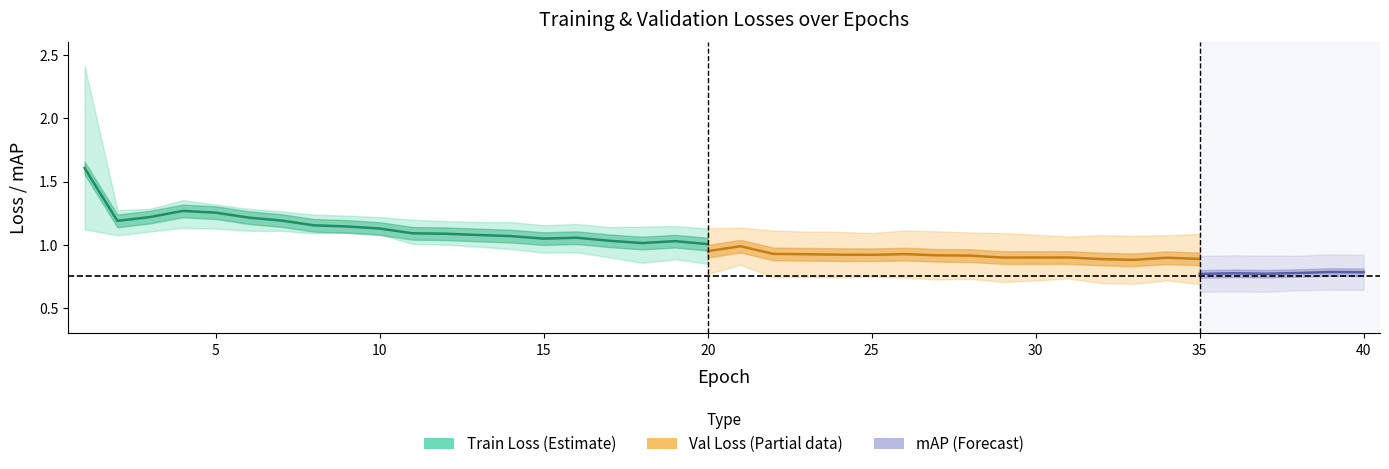

Which has a higher value, 30 or 25?

25